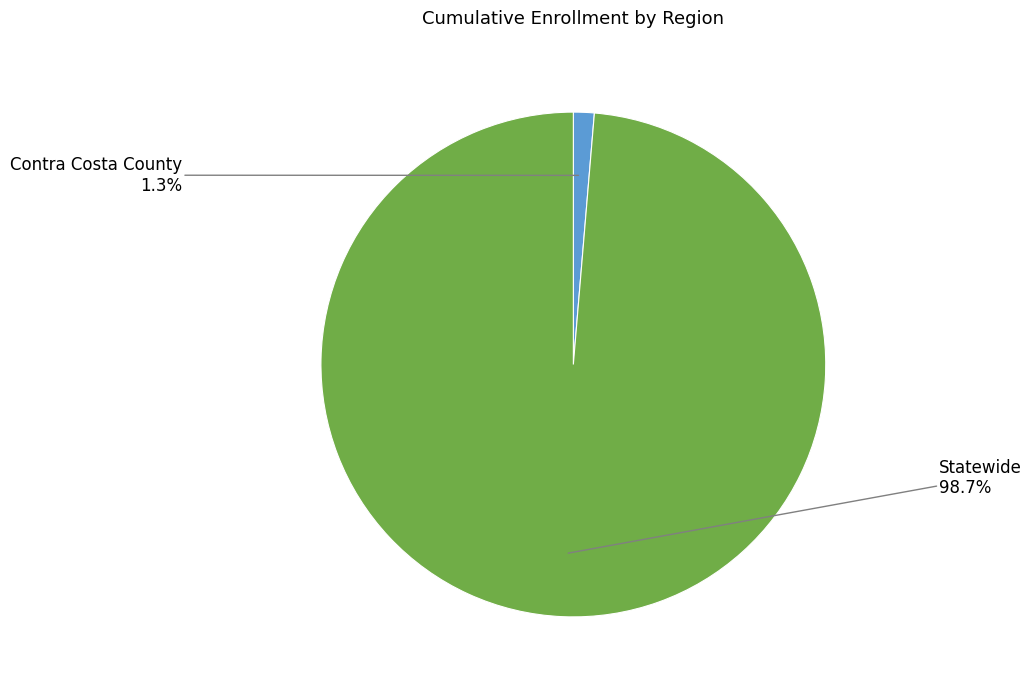

How many segments does this pie chart have?

2